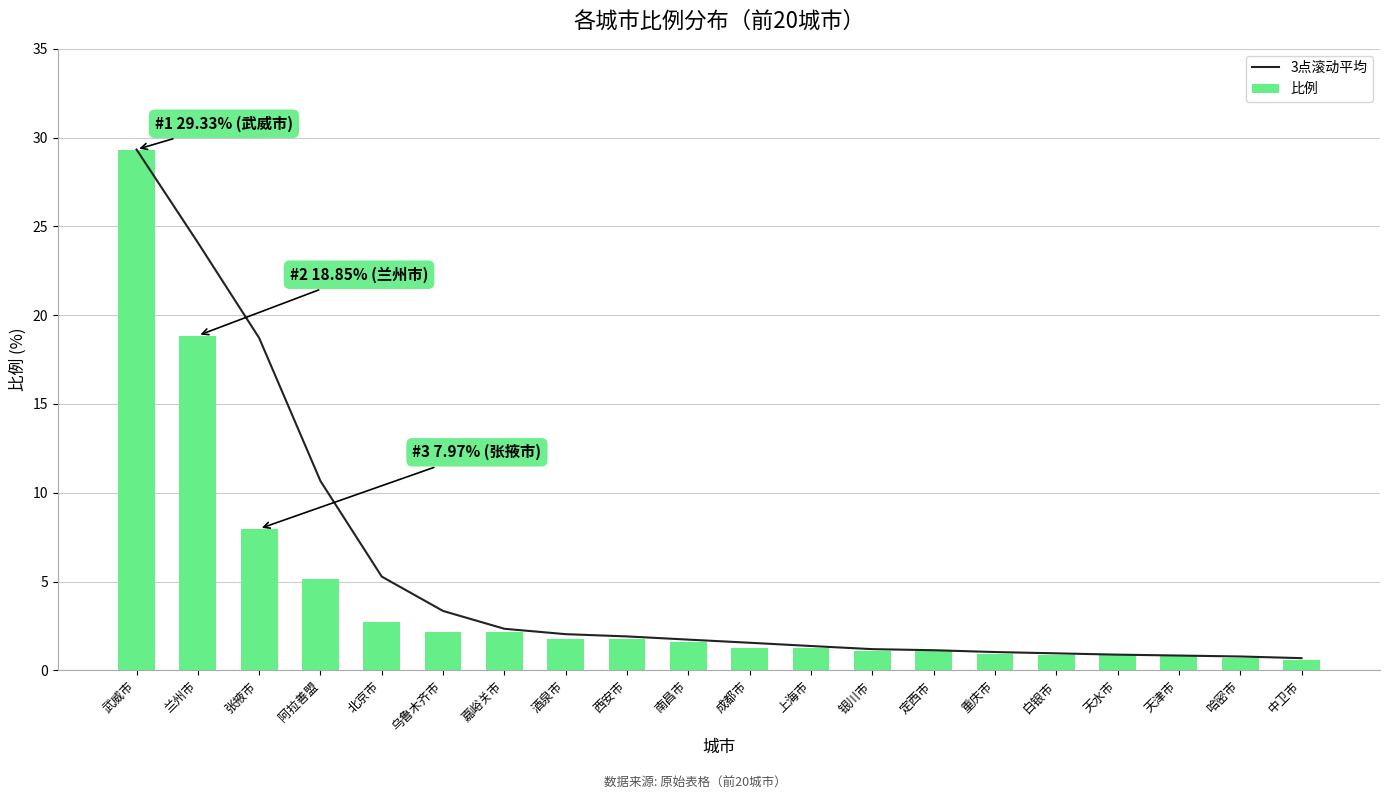

Reading left to right, transcribe all the data shown in this chart.

3点滚动平均: 29.3	24.1	18.7	10.7	5.3	3.3	2.3	2.0	1.9	1.7	1.6	1.4	1.2	1.1	1.0	1.0	0.9	0.8	0.8	0.7
比例: 29.3	18.9	8.0	5.2	2.7	2.2	2.1	1.8	1.8	1.6	1.3	1.2	1.1	1.1	0.9	0.9	0.9	0.8	0.7	0.6